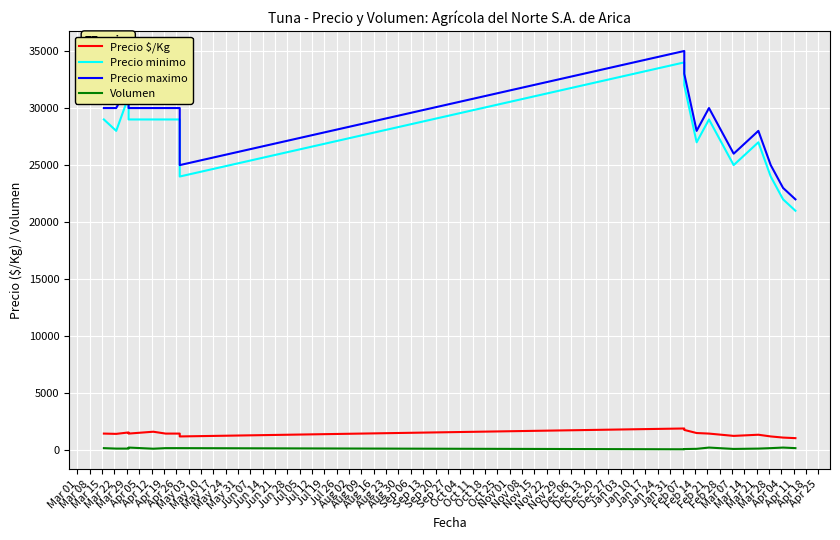

Reading right to left, list all the values displayed in this chart.

Precio $/Kg: 1075	1125	1225	1375	1273	1475	1524	1796	1922	1225	1475	1475	1639	1475	1575	1450	1475
Precio minimo: 21000	22000	24000	27000	25000	29000	27000	32000	34000	24000	29000	29000	29000	29000	31000	28000	29000
Precio maximo: 22000	23000	25000	28000	26000	30000	28000	33000	35000	25000	30000	30000	30000	30000	32000	30000	30000
Volumen: 200	250	200	160	130	250	140	120	100	200	200	200	150	250	160	160	200